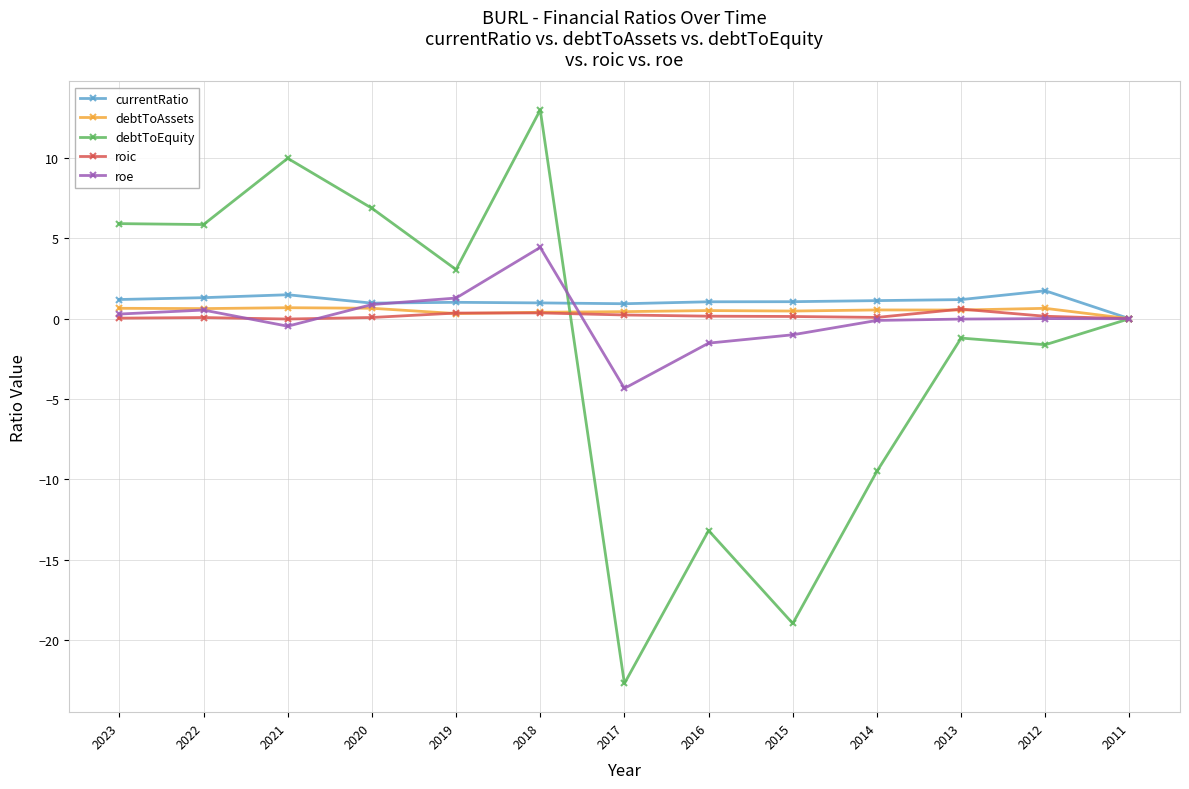

Is the value of roe at 2019 greater than the value of currentRatio at 2017?

Yes